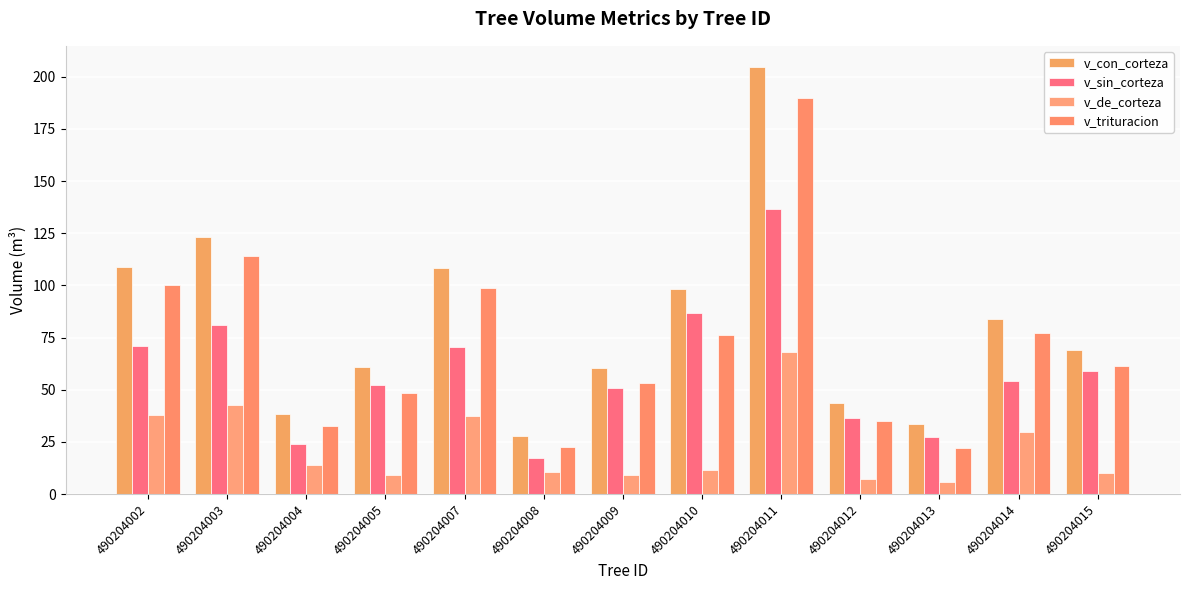

Which series has the widest spread of values?

v_con_corteza